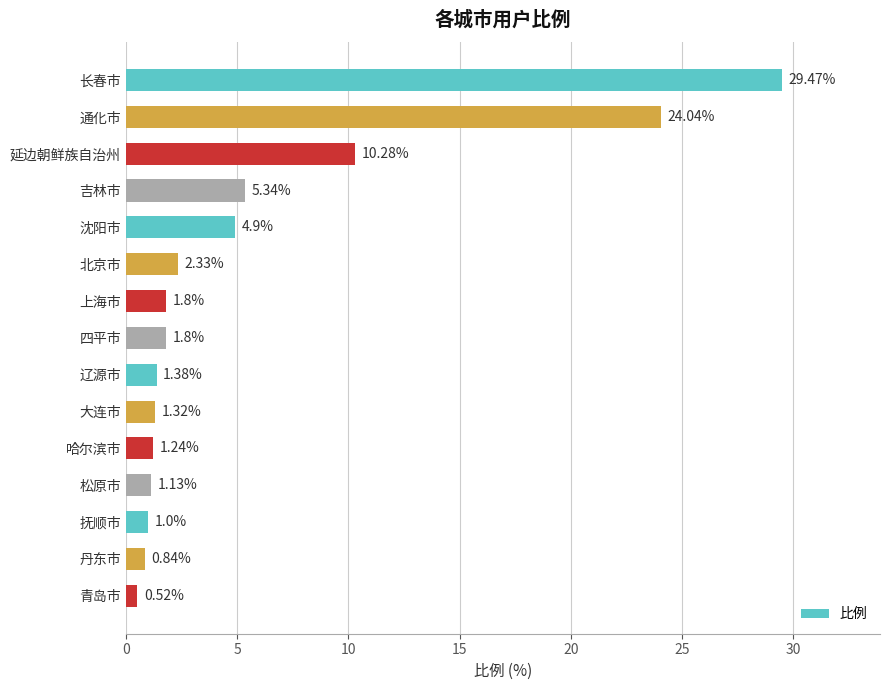

What is the sum of all values?

87.4